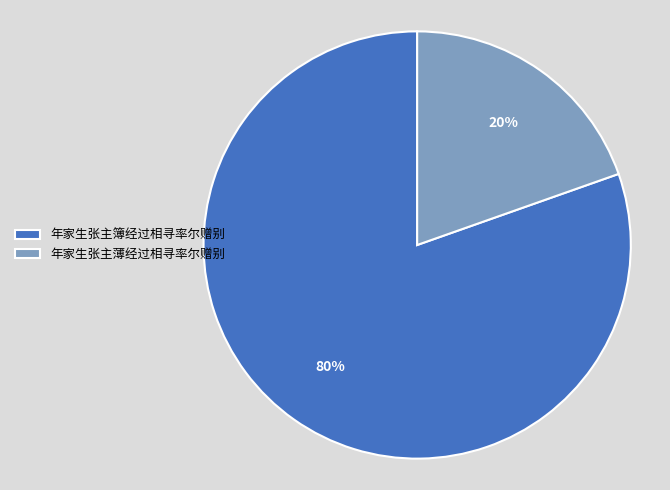

Rank the categories by value from lowest to highest.

年家生张主薄经过相寻率尔赠别, 年家生张主簿经过相寻率尔赠别